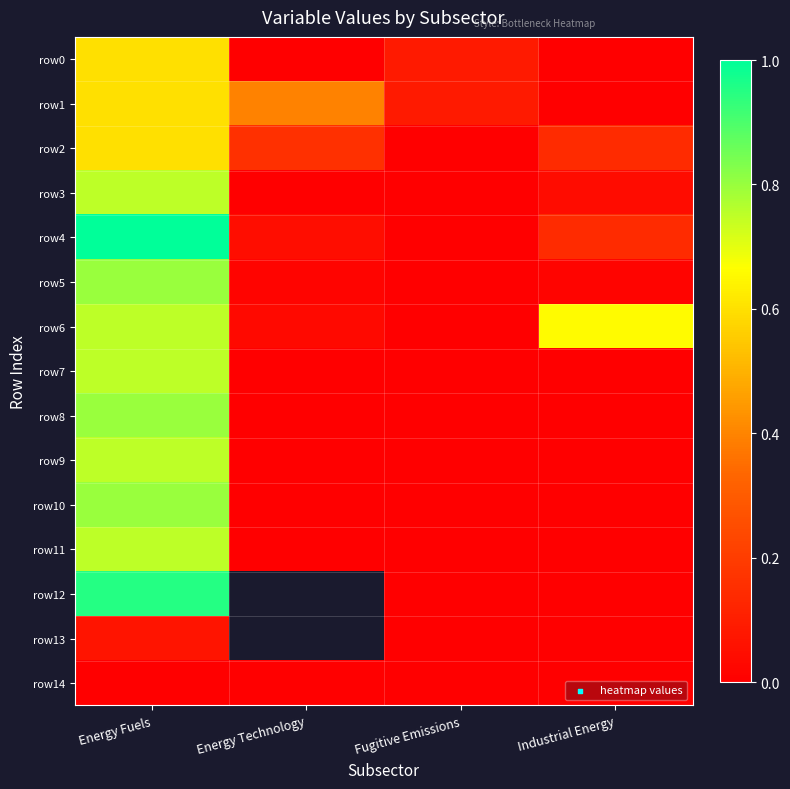

Is it true that row0 equals 0.0 at Industrial Energy?

True